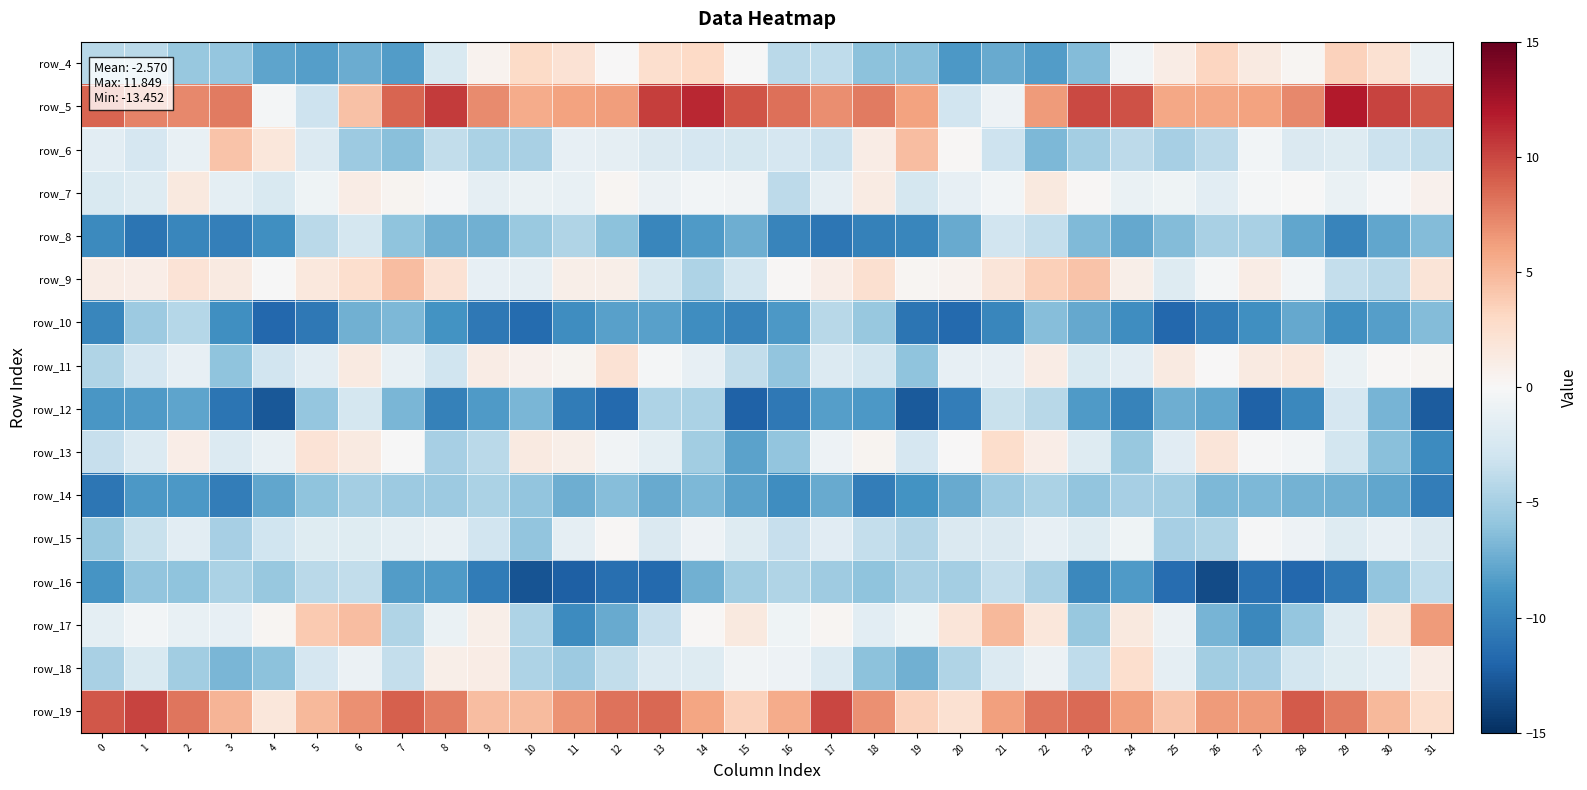

What is the spread (max minus min) of values at 26?

19.9